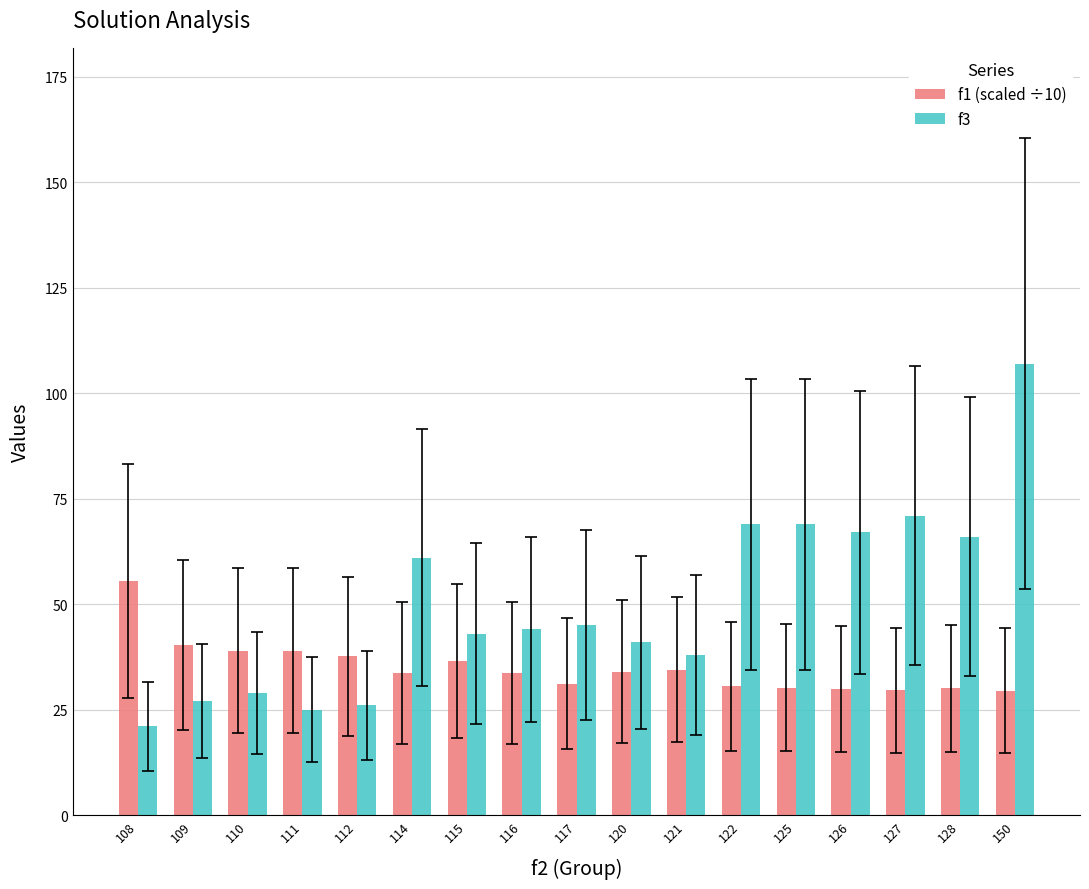

The f3 series shows 118.8 at 126. True or false?

False